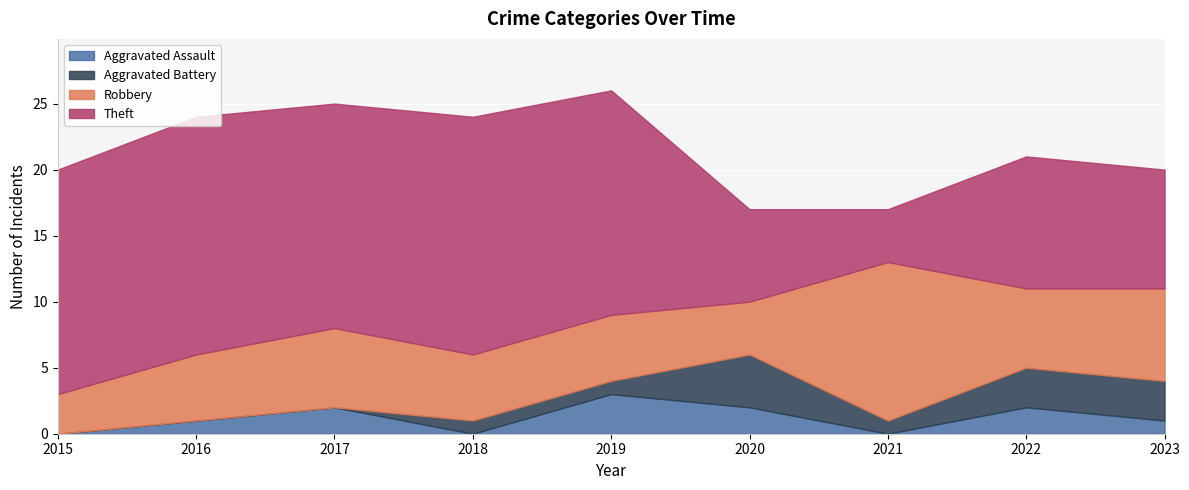

What is the maximum value shown in the chart?

18